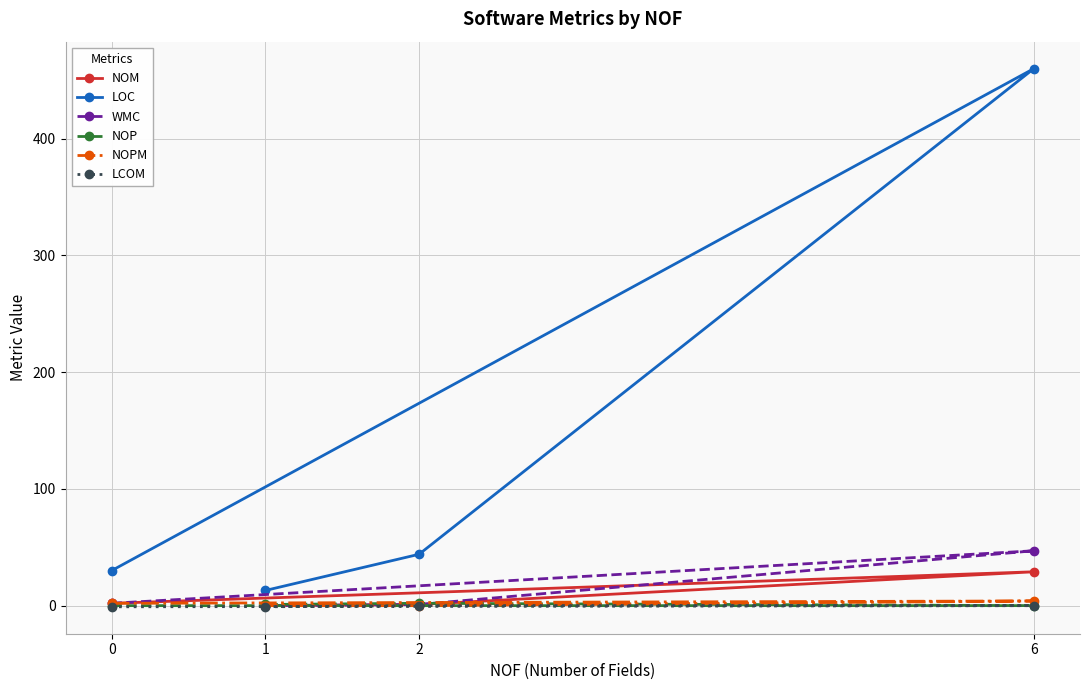

Which series changed the most between 0 and 6?

LOC